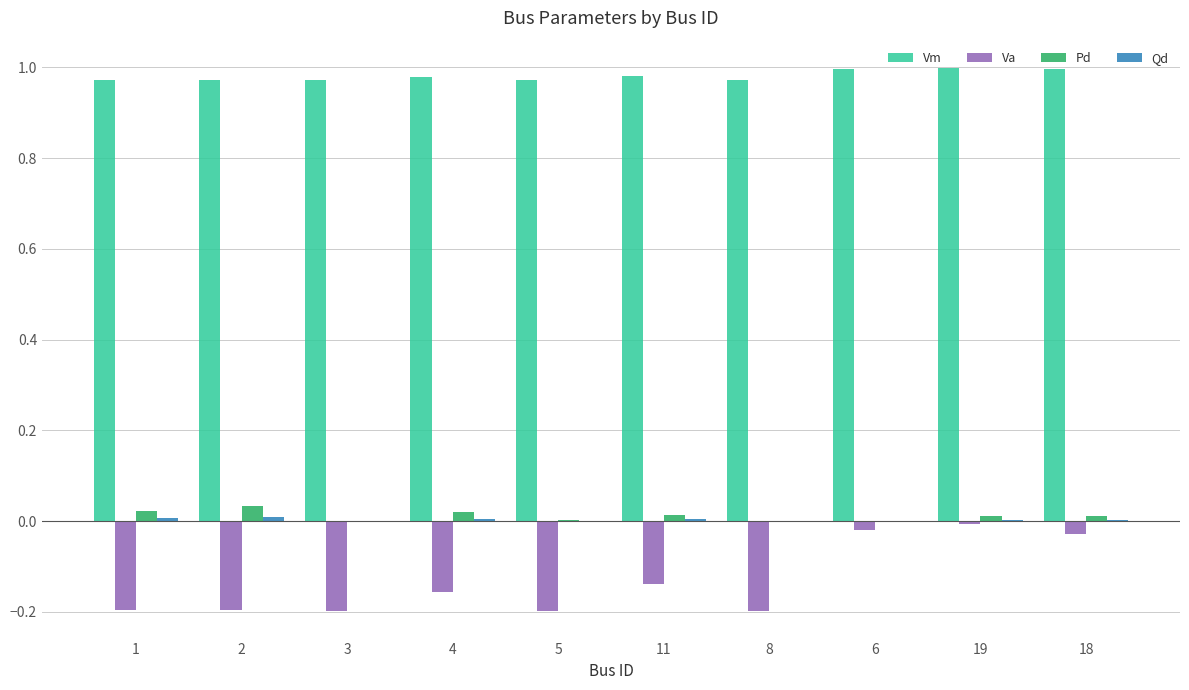

The Vm series shows 1.3 at 2. True or false?

False